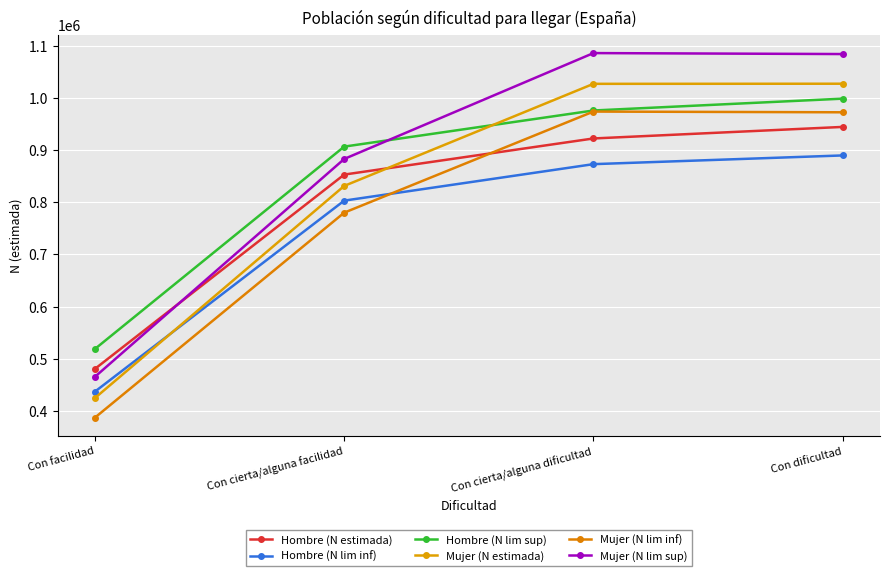

Is it true that Hombre (N lim inf) equals 890082 at Con dificultad?

True